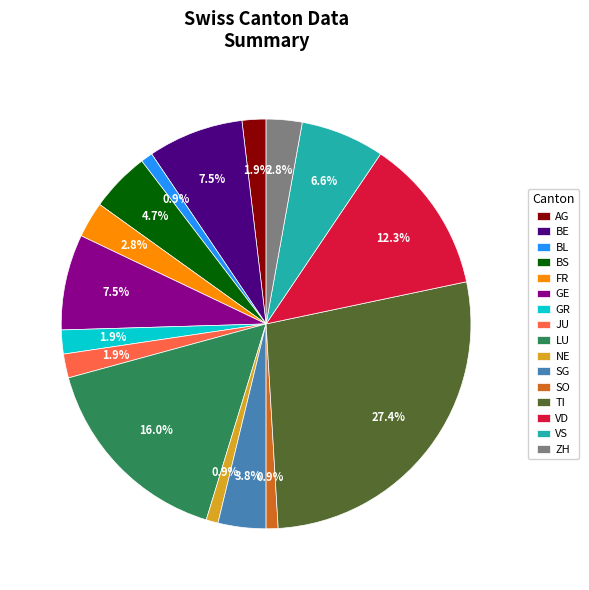

Is it true that VS is 7% of the pie?

True